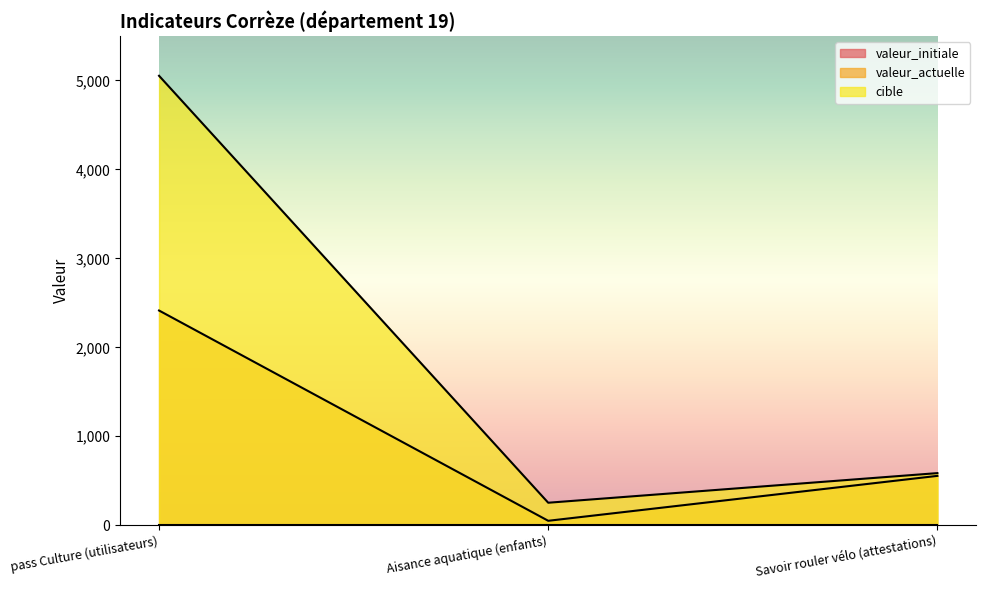

True or false: valeur_actuelle has a value of 32 at Aisance aquatique (enfants).

False